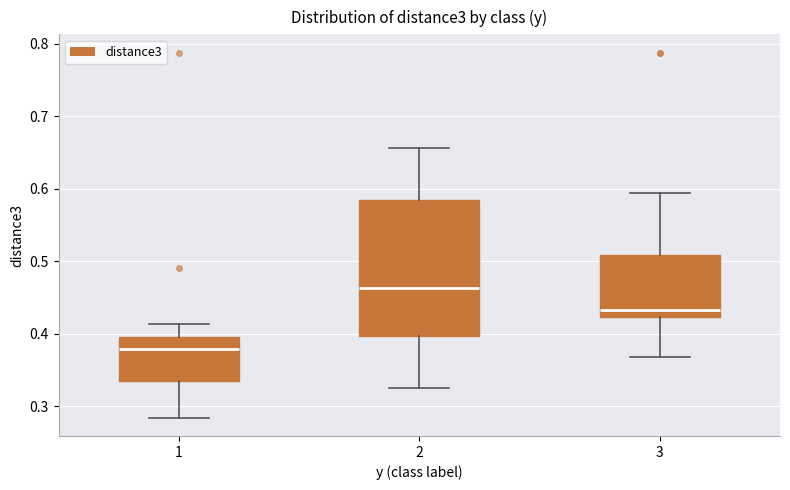

Which box's median line is the highest?

2